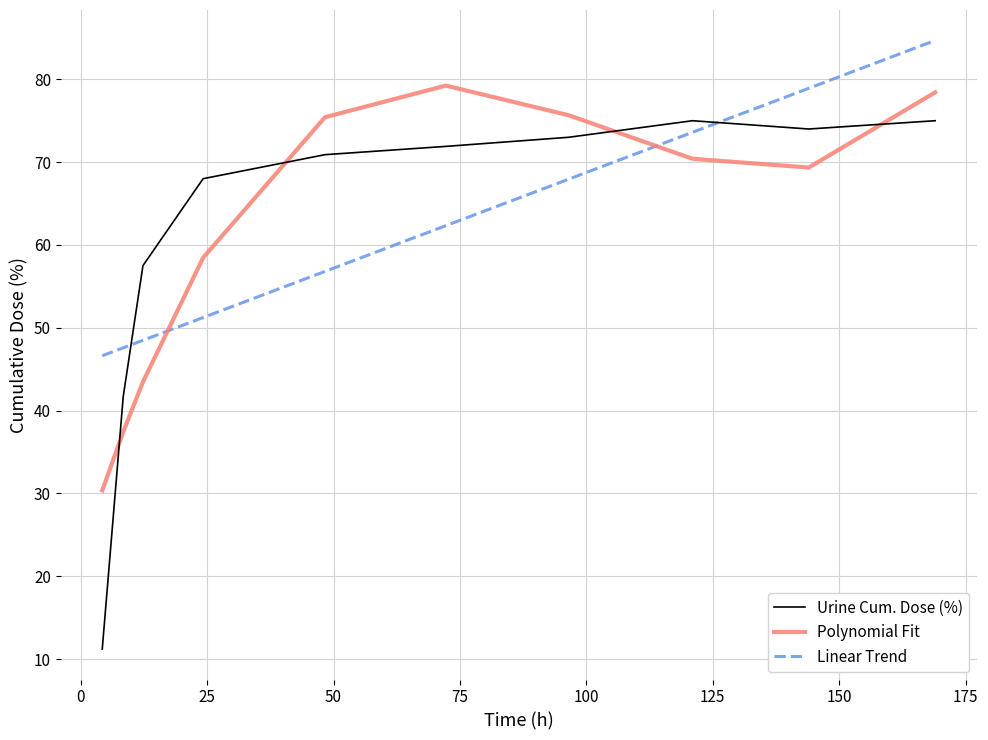

Which series has the largest range (max minus min)?

Urine Cum. Dose (%)